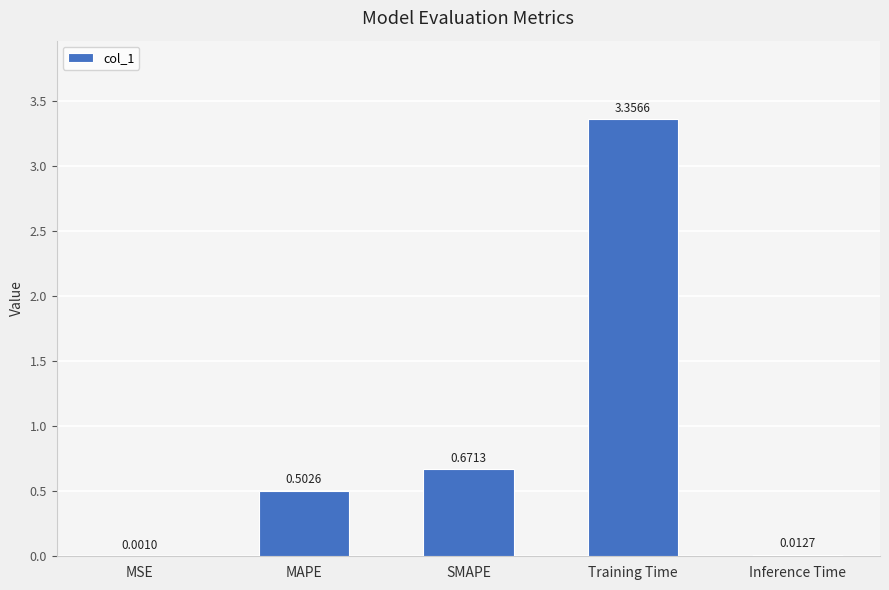

Where is the data nearest to the value 1?

SMAPE